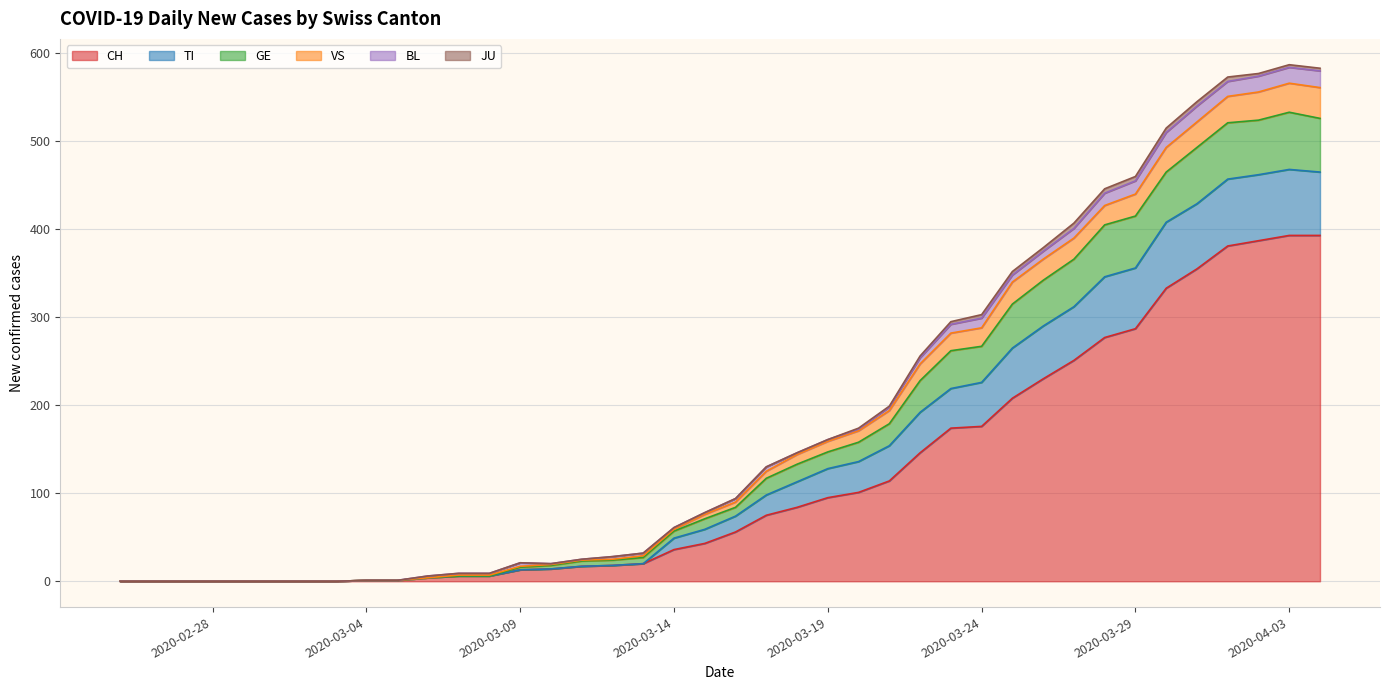

Where does the CH series first go above 56?

2020-03-17